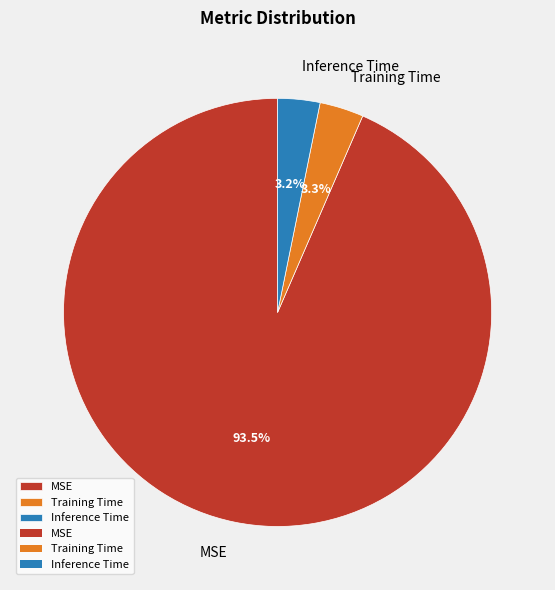

How many segments does this pie chart have?

3